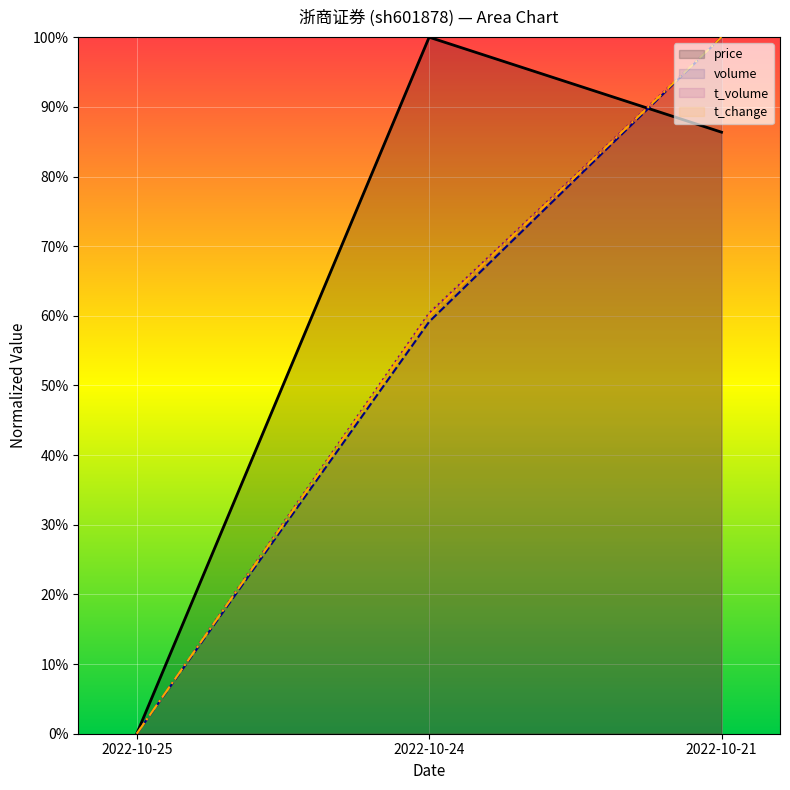

How many lines are shown in the chart?

4